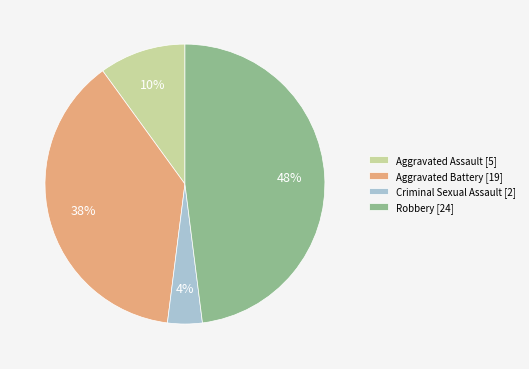

What percentage is the Criminal Sexual Assault slice, to the nearest percent?

4%